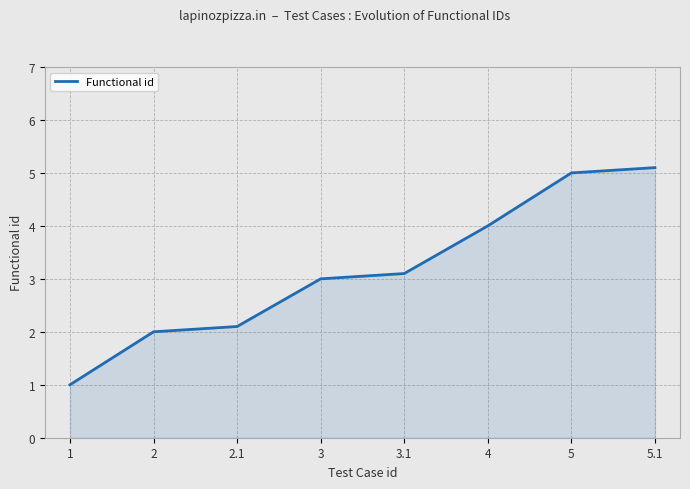

Reading right to left, what are all the values shown in this chart?

5.1	5.0	4.0	3.1	3.0	2.1	2.0	1.0